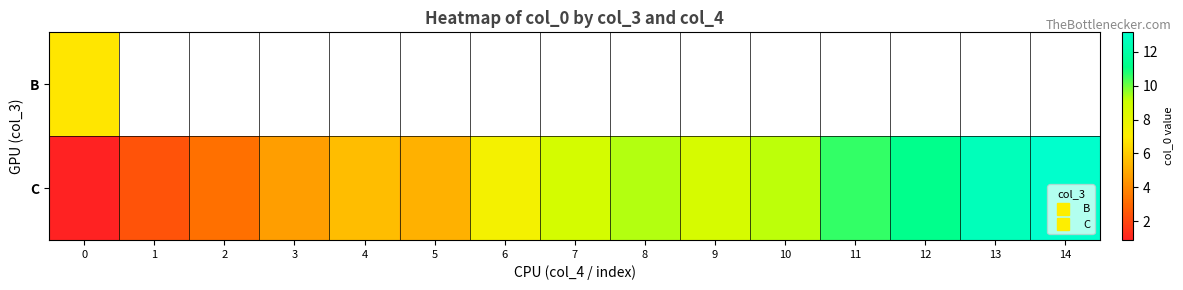

Which has a higher value, 2 or 5?

5